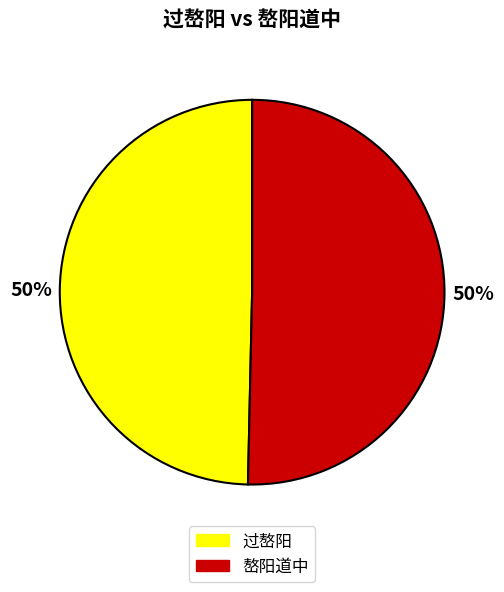

Approximately how many times larger is the value at 嶅阳道中 compared to 过嶅阳?

1.0